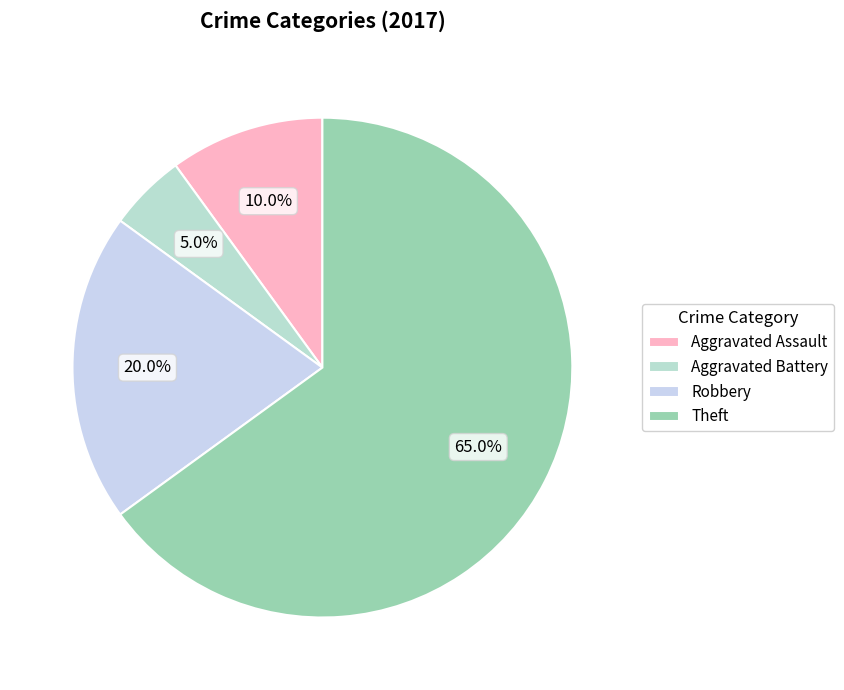

Which slice is the smallest?

Aggravated Battery